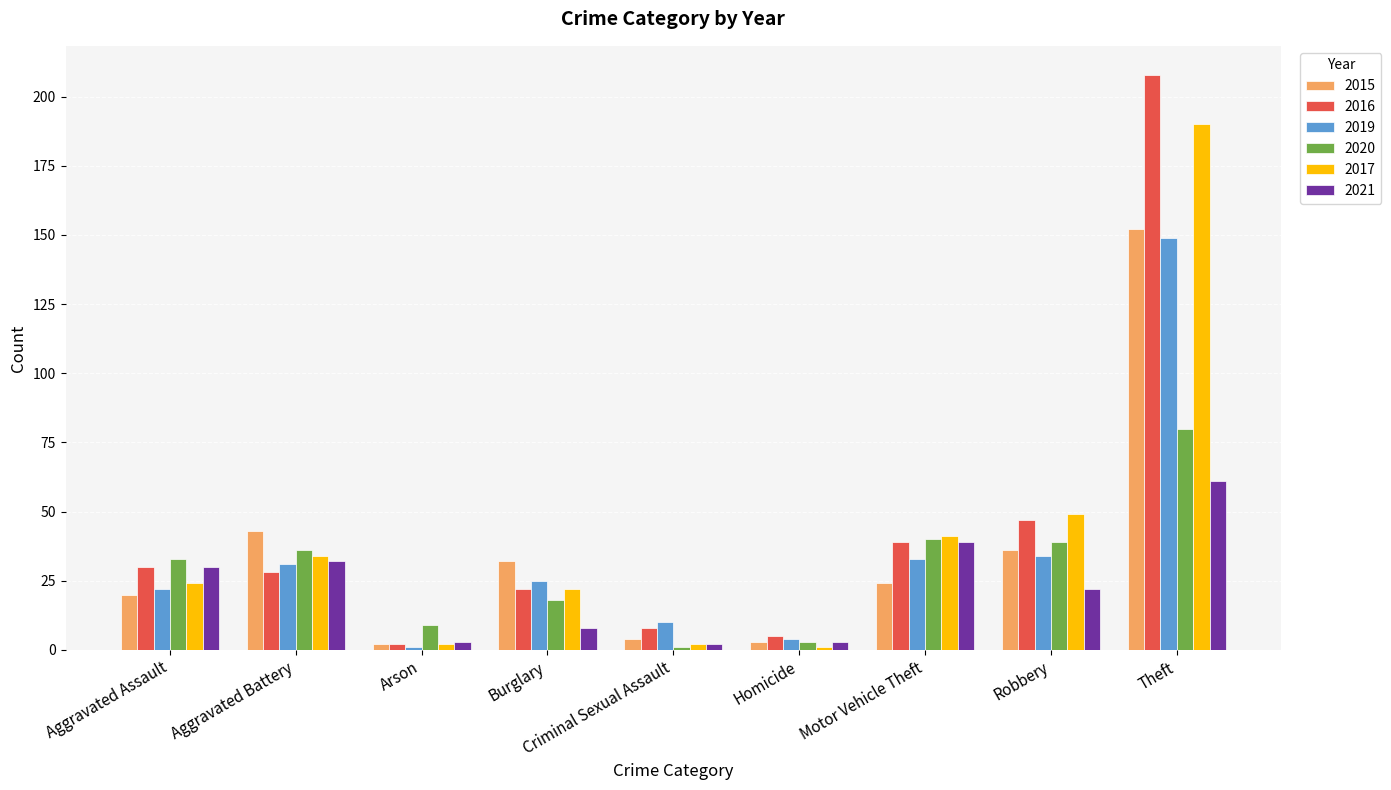

Reading right to left, extract all data points from this chart.

2015: 152	36	24	3	4	32	2	43	20
2016: 208	47	39	5	8	22	2	28	30
2019: 149	34	33	4	10	25	1	31	22
2020: 80	39	40	3	1	18	9	36	33
2017: 190	49	41	1	2	22	2	34	24
2021: 61	22	39	3	2	8	3	32	30